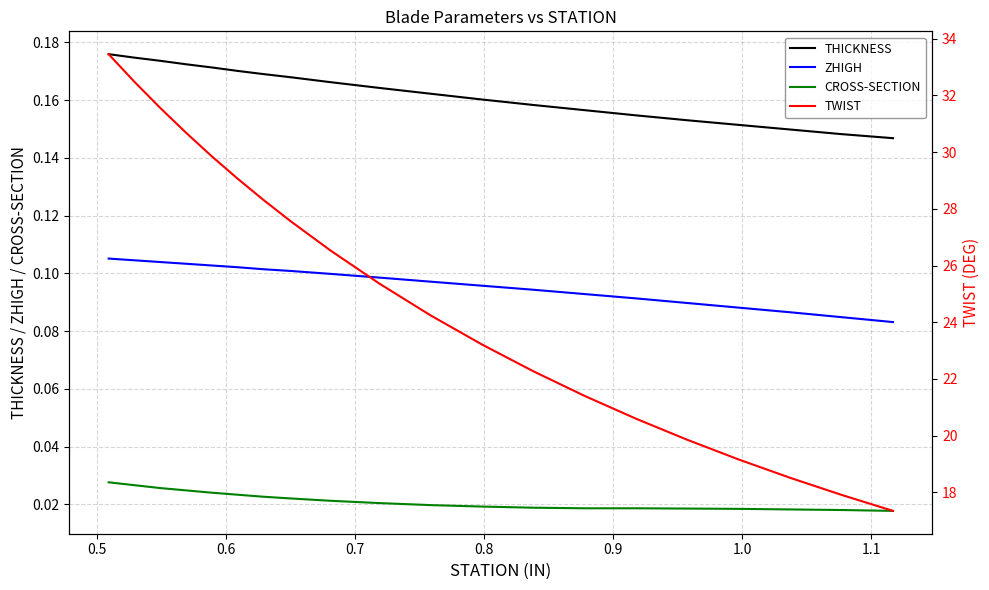

Which series has the widest spread of values?

TWIST